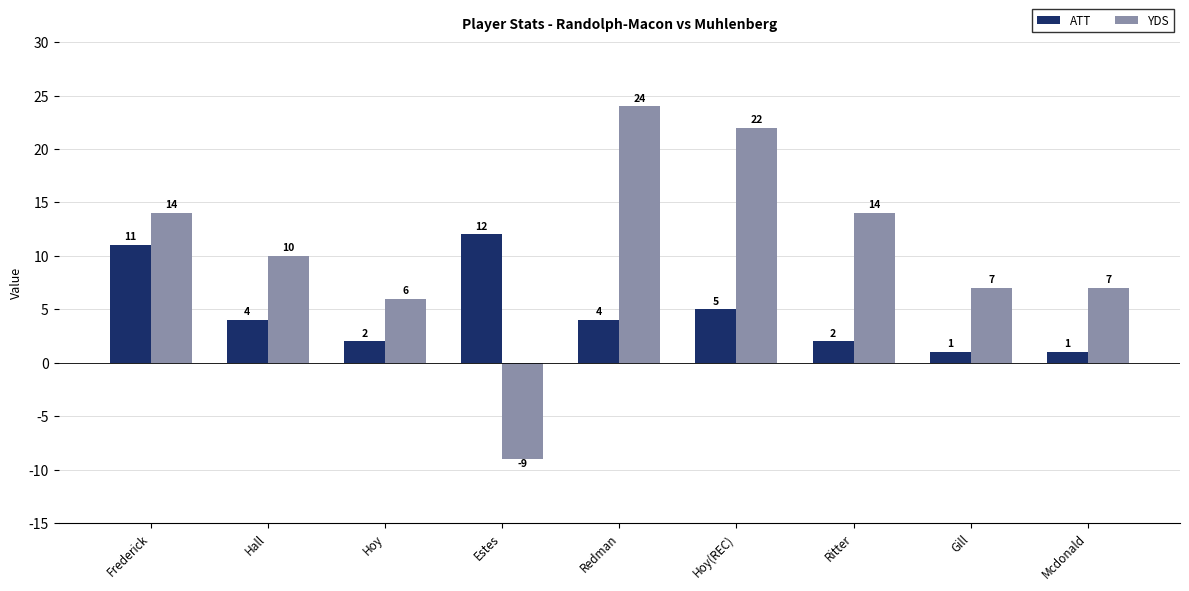

Are the bars grouped side by side (vs. stacked)?

Yes